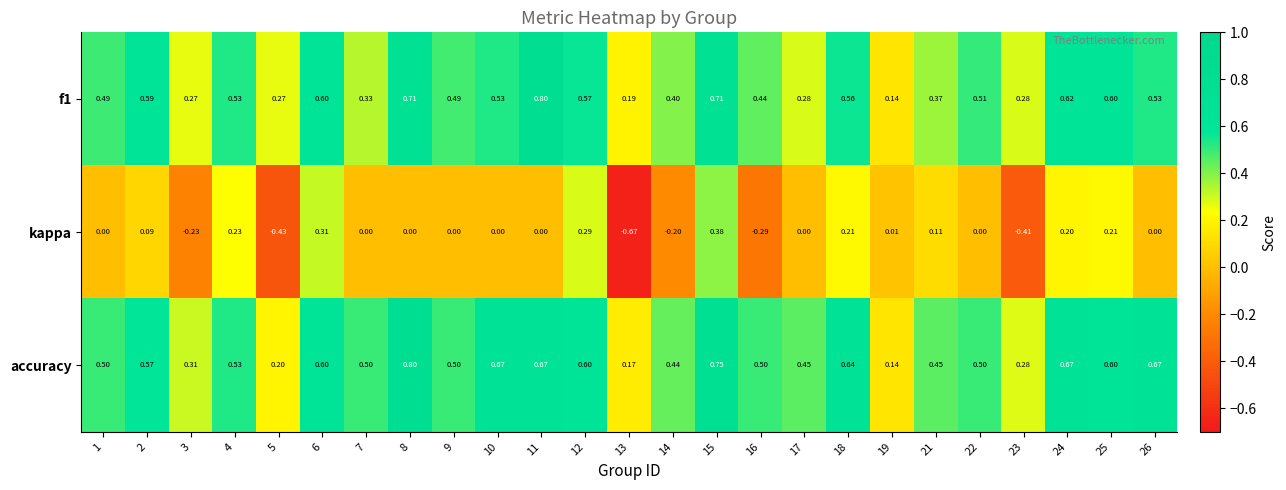

What is the maximum value shown in the chart?

0.8